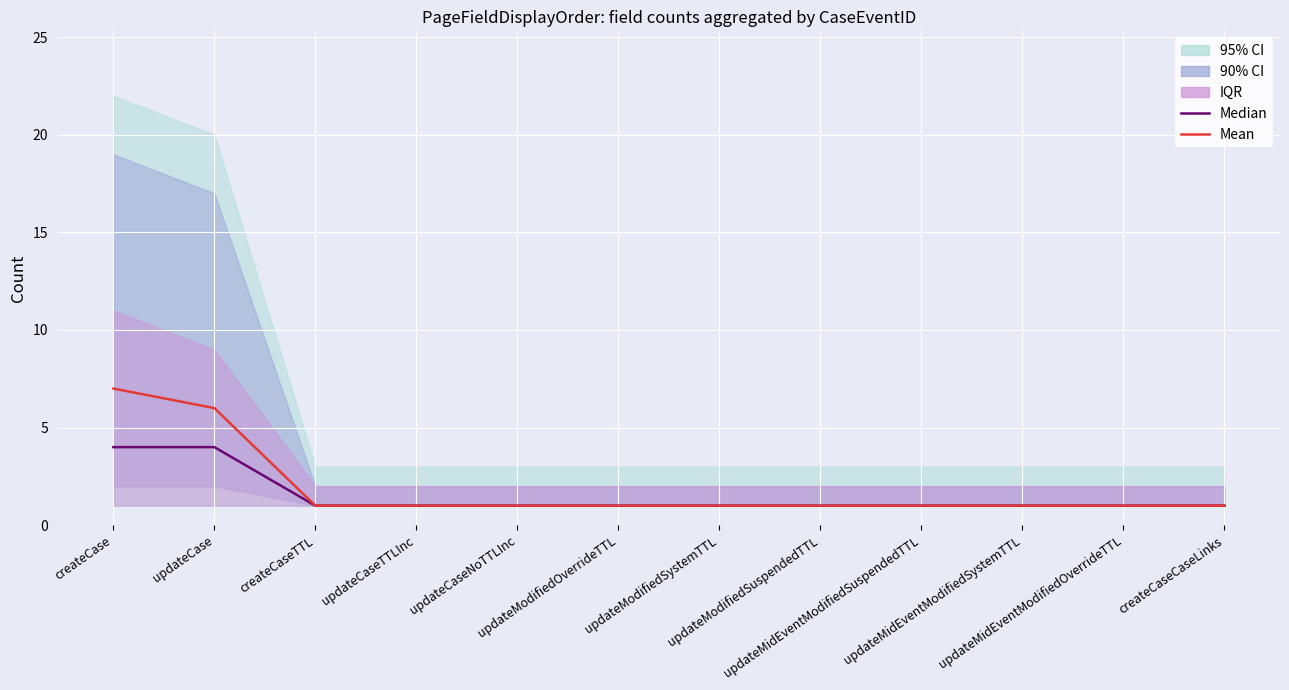

True or false: Mean and Median cross at least once.

False